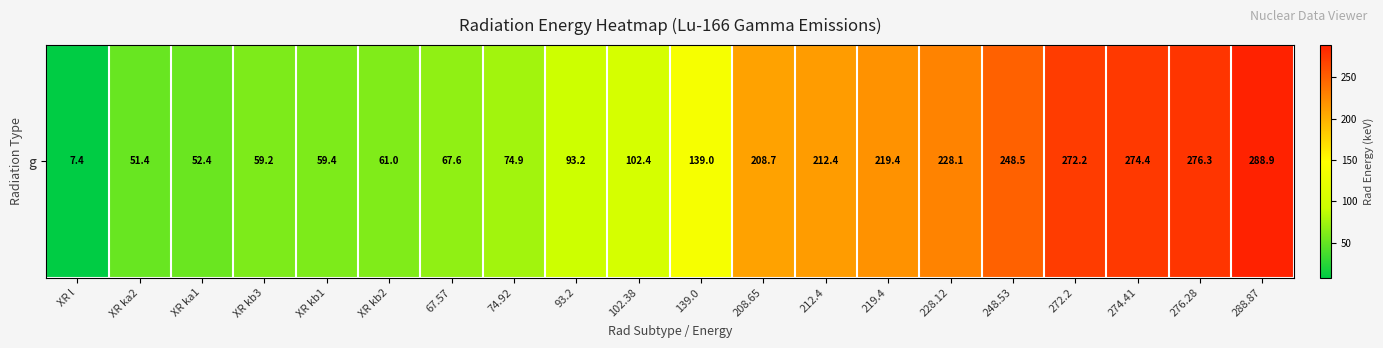

Reading left to right, what are all the values shown in this chart?

XR l=7.4	XR ka2=51.4	XR ka1=52.4	XR kb3=59.2	XR kb1=59.4	XR kb2=61.0	67.57=67.6	74.92=74.9	93.2=93.2	102.38=102.4	139.0=139.0	208.65=208.7	212.4=212.4	219.4=219.4	228.12=228.1	248.53=248.5	272.2=272.2	274.41=274.4	276.28=276.3	288.87=288.9